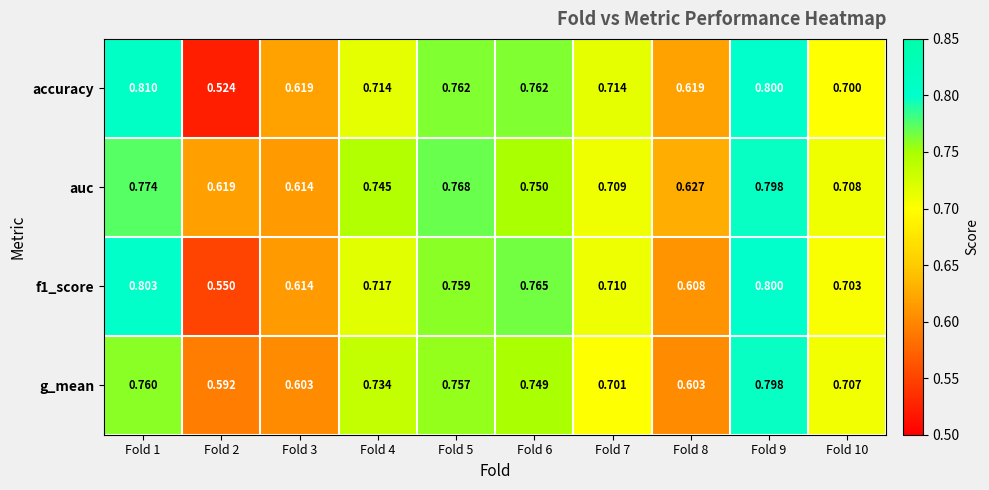

Which series has the largest total across all categories?

auc